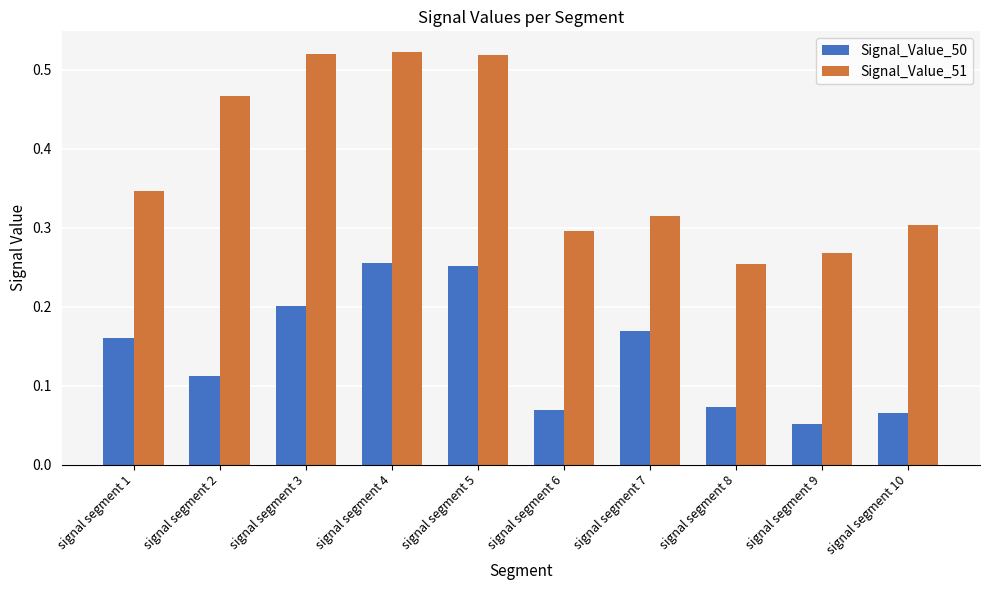

Which category has the lowest value across all series?

signal segment 9